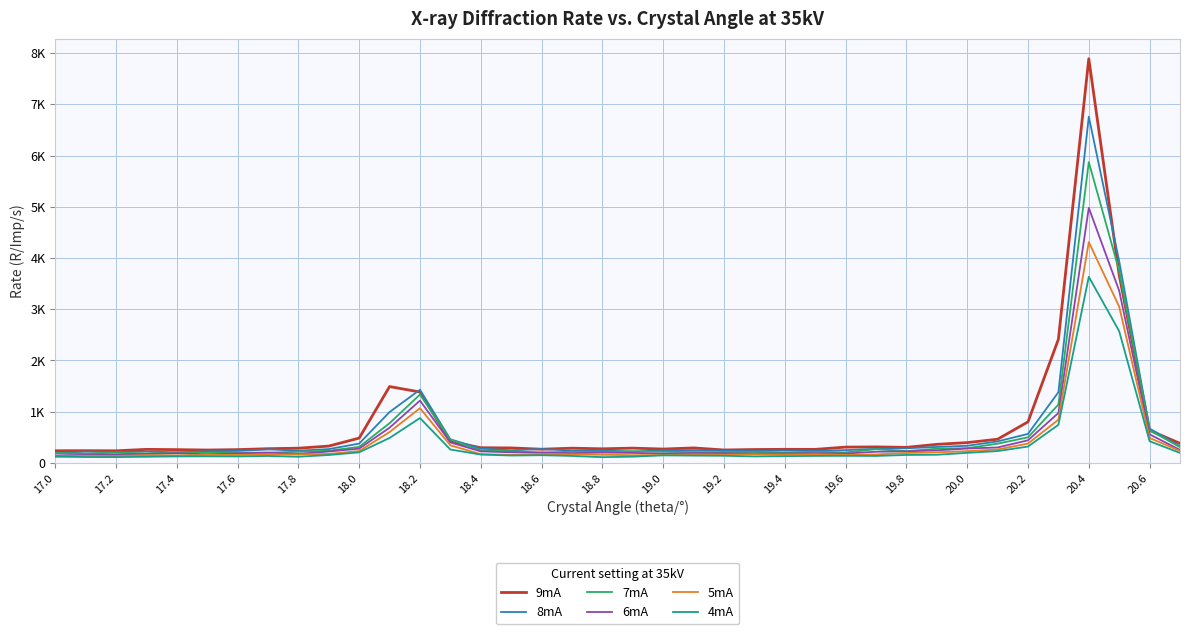

What is the value of the 6mA point at the 4th from the left?

177